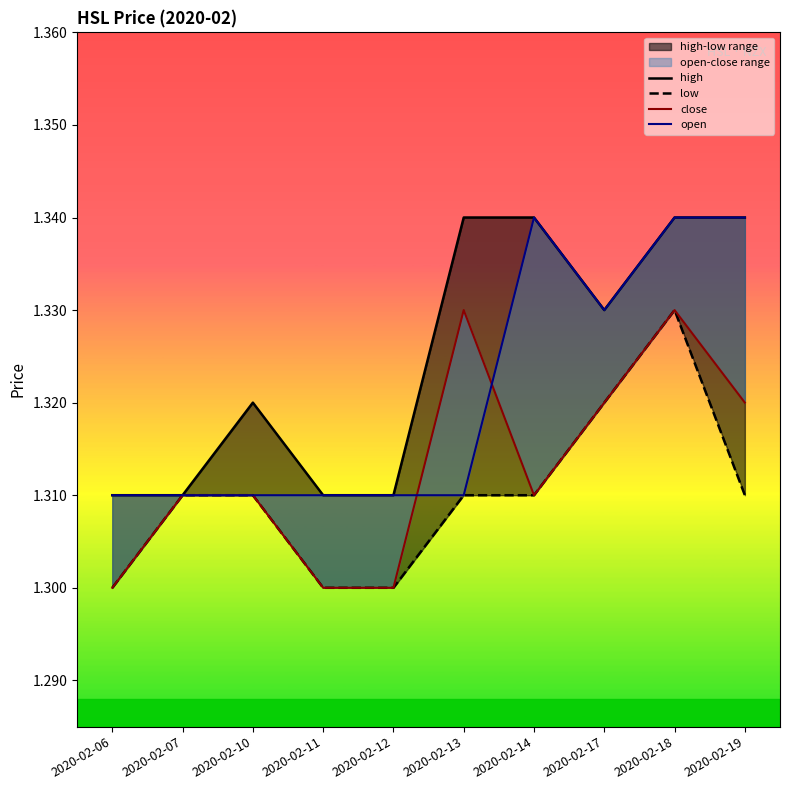

How many distinct data groups are displayed?

4